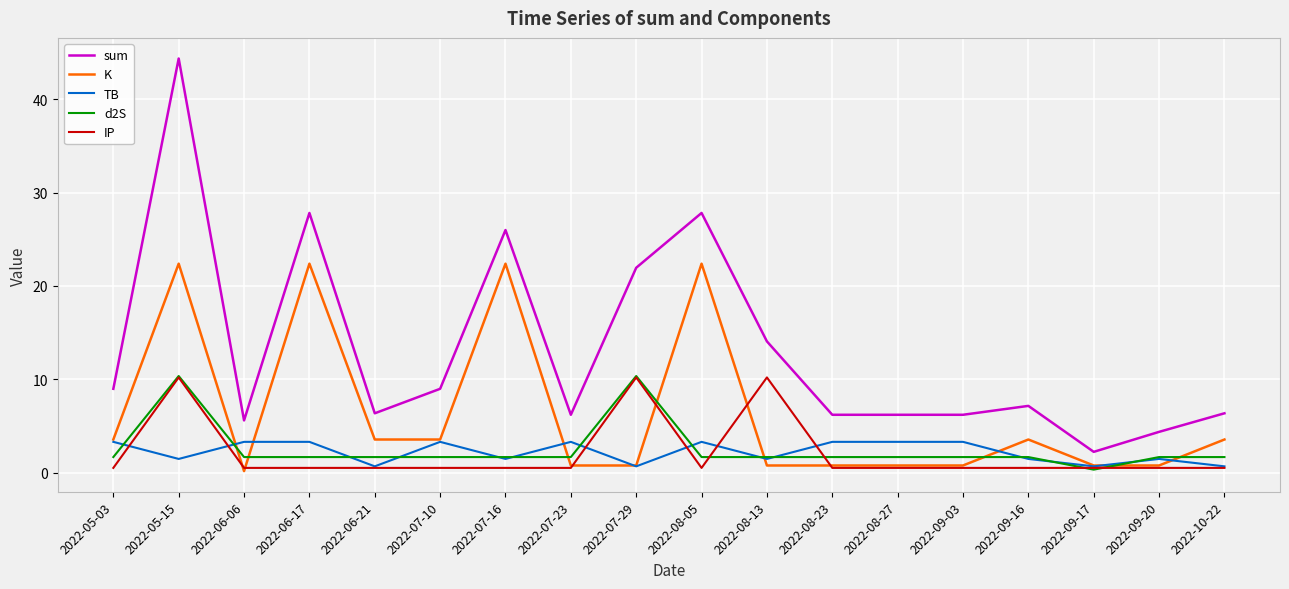

Which series has the largest total across all categories?

sum